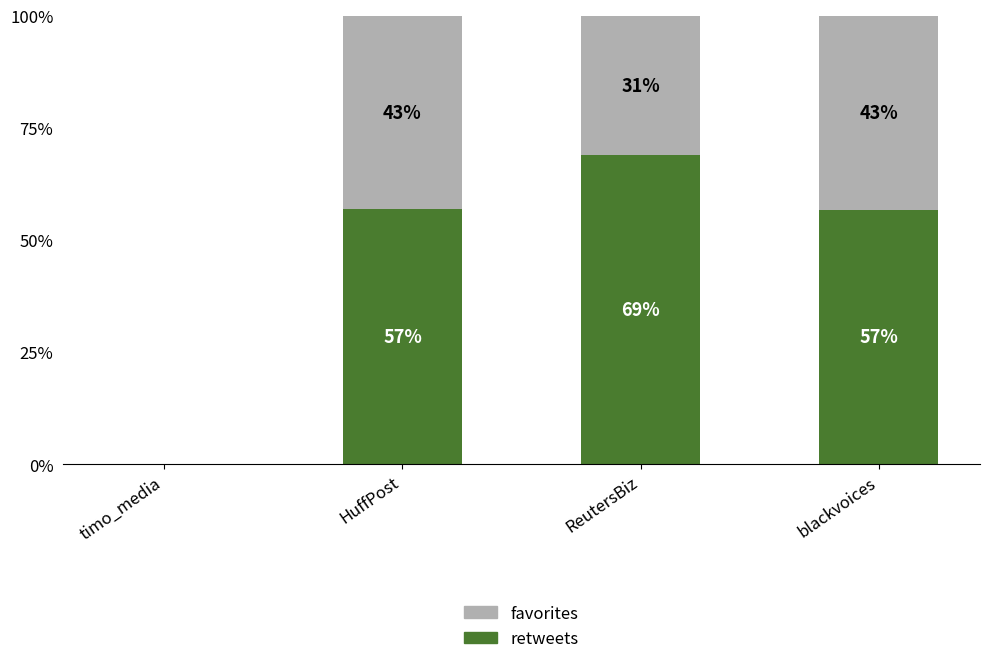

What is the total value across all series at ReutersBiz?

100.0